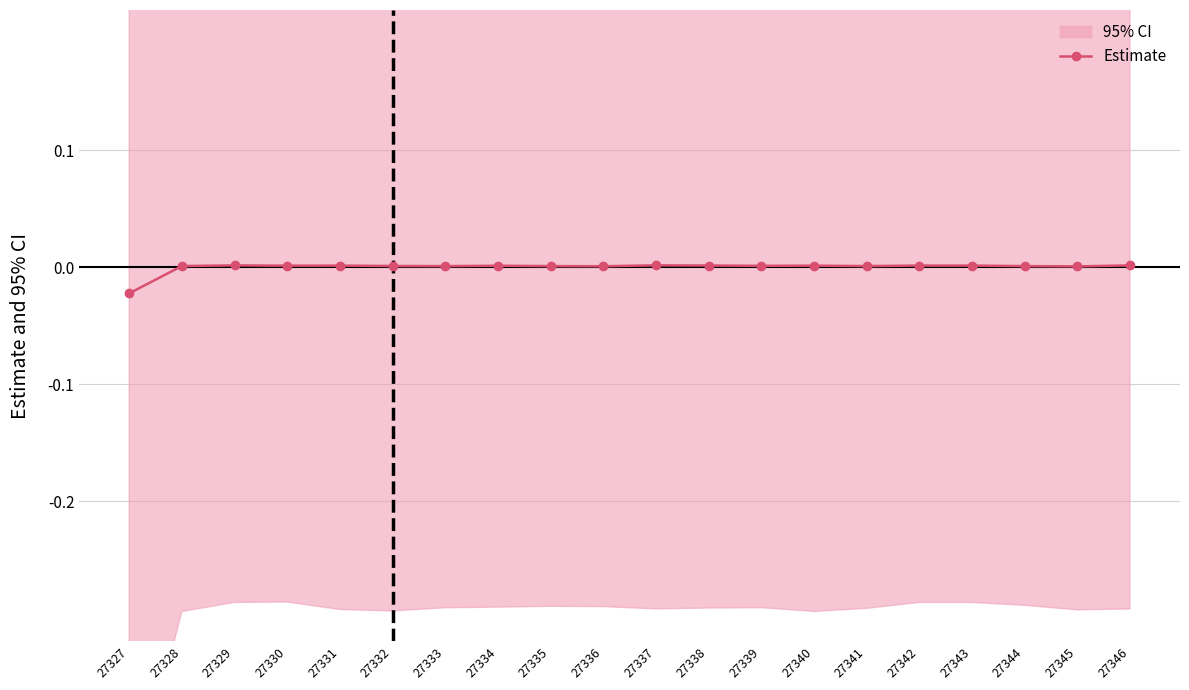

Is it true that Estimate equals 0.0 at 27329?

True